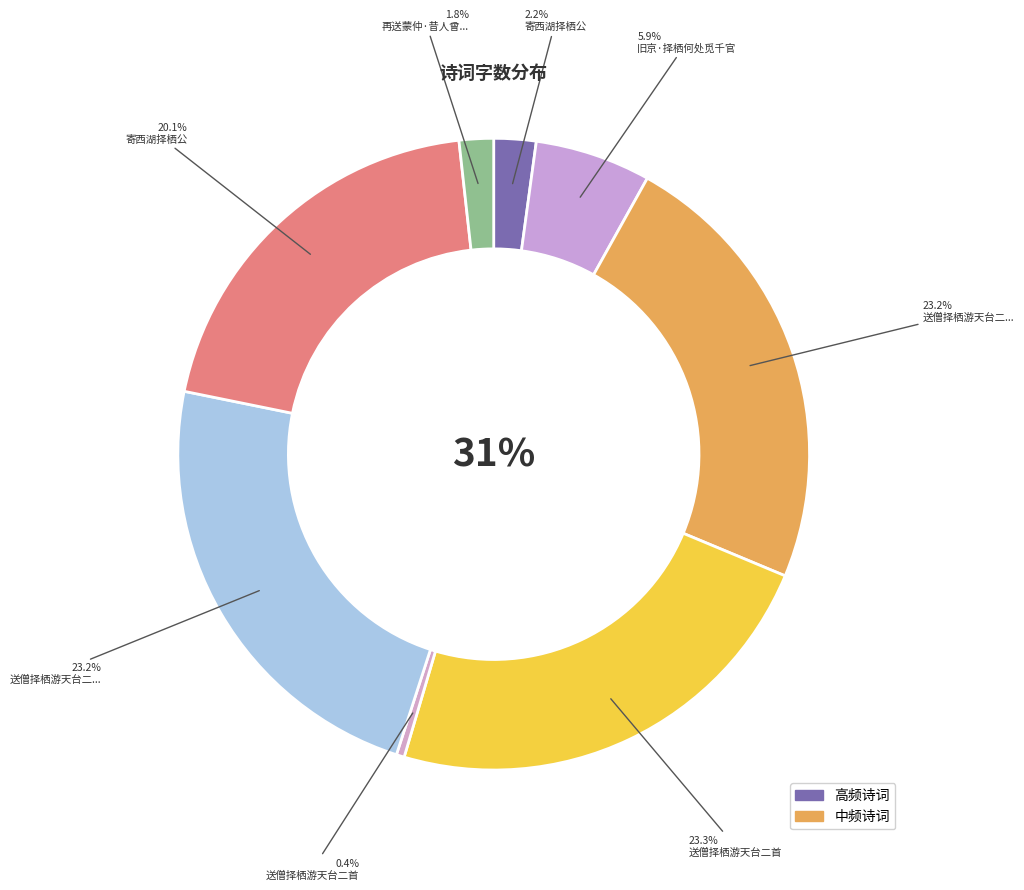

To the nearest percent, what is the difference between the 送僧择栖游天台二首 and 再送蒙仲·昔人曾叹择栖难 slice percentages?

1%